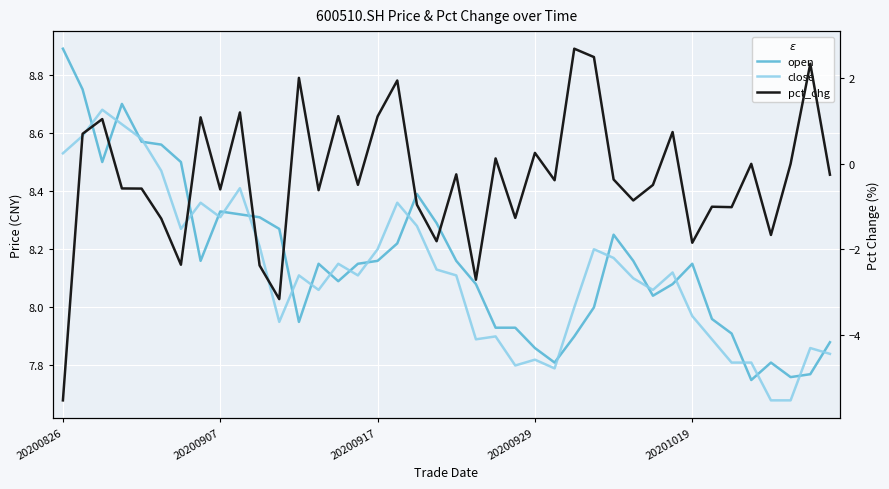

What is the total value across all series at 30?

15.6